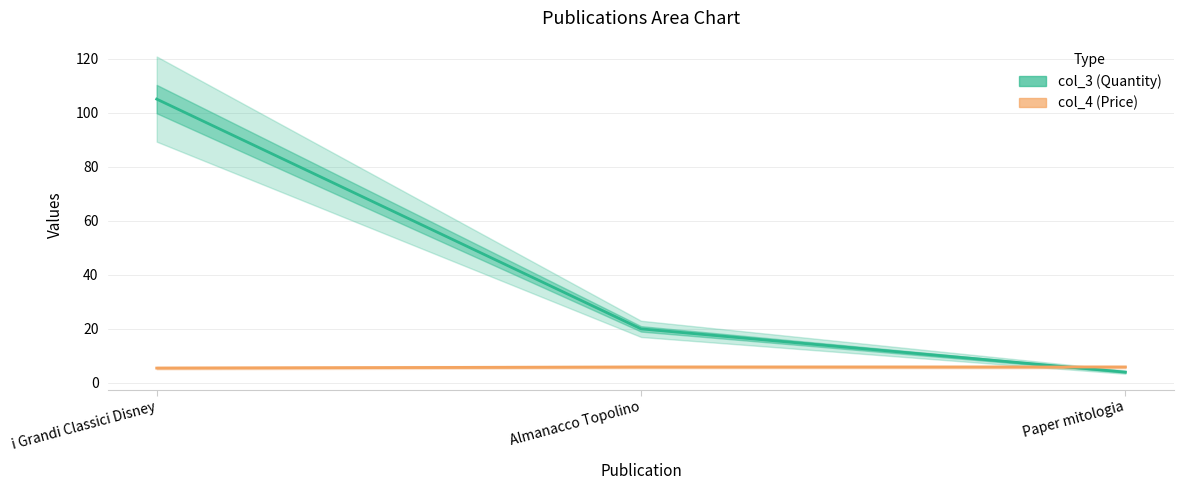

At which category is the sum across all series the highest?

i Grandi Classici Disney